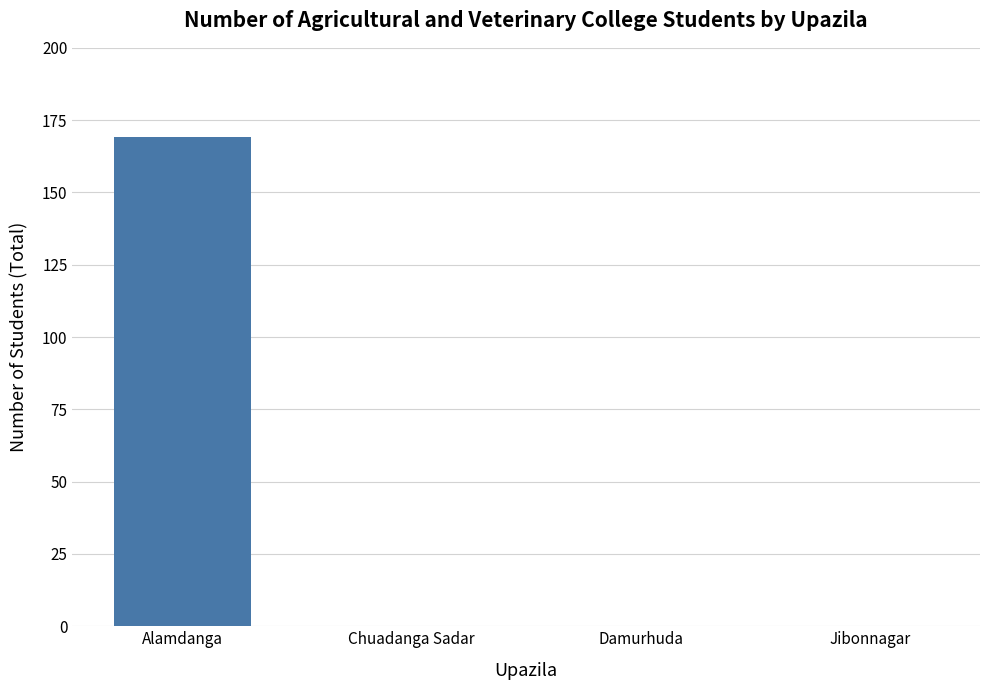

How many series are shown in this chart?

1